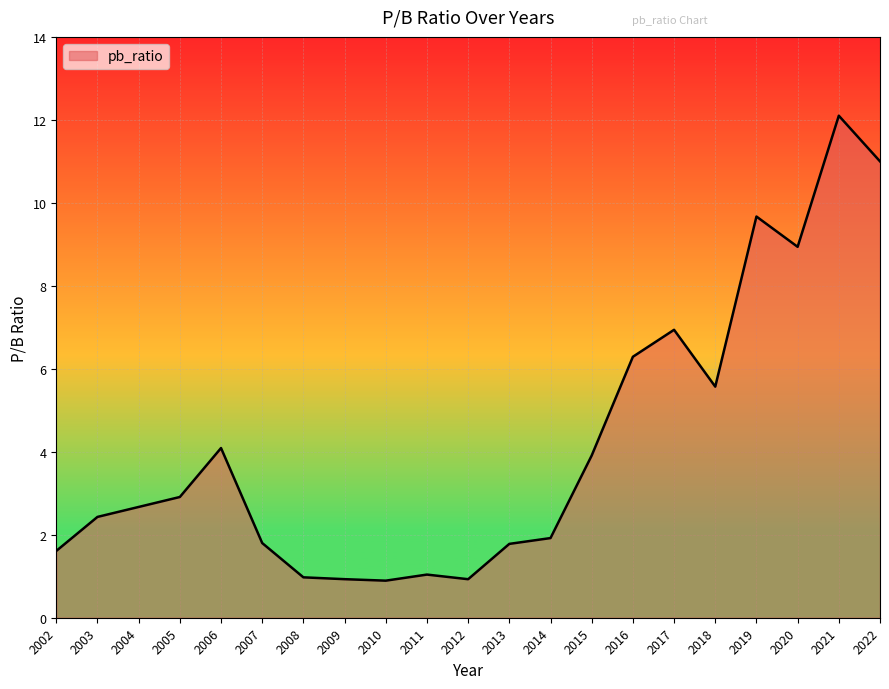

What is the change in value from 2009 to 2015?

+3.0